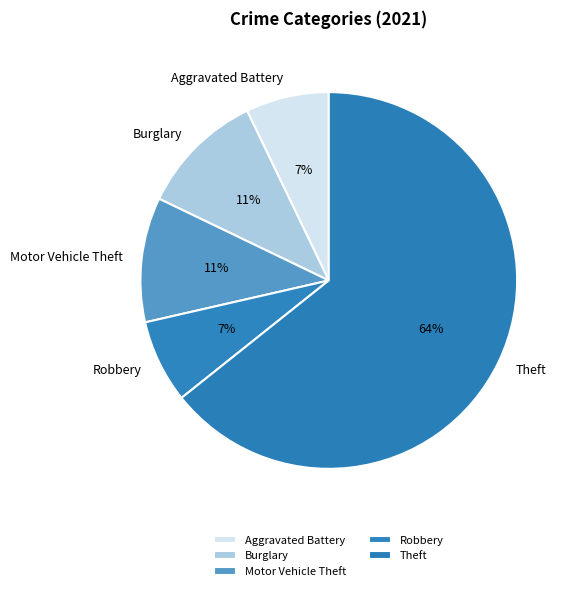

Which slice is the largest?

Theft